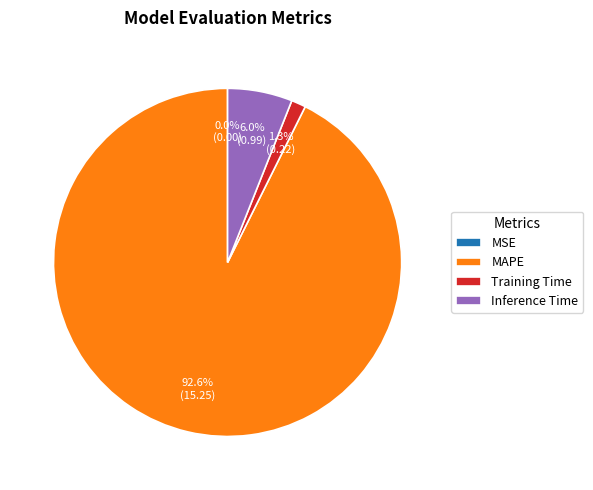

Which slice is the largest?

MAPE